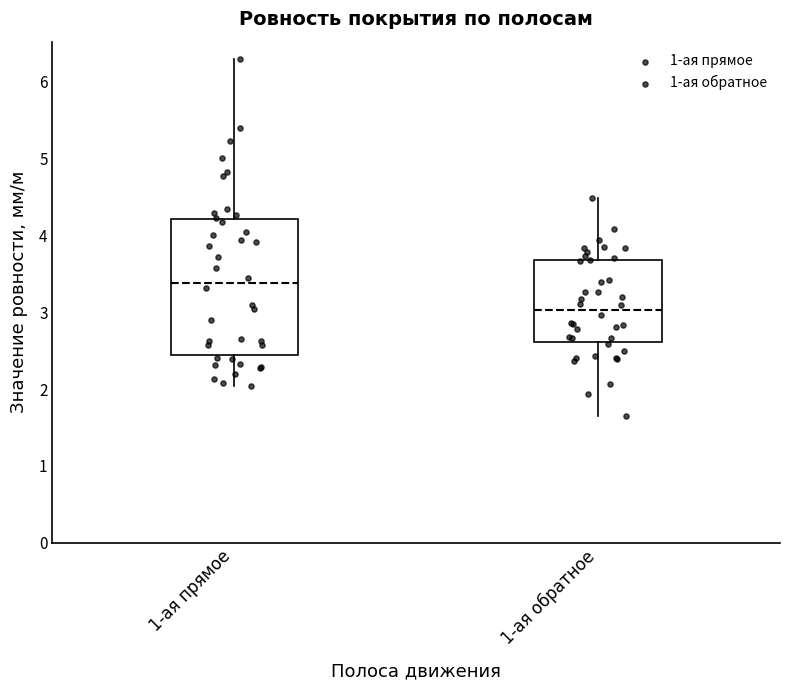

Comparing the boxes themselves (not the whiskers), which one is the tallest?

1-ая прямое